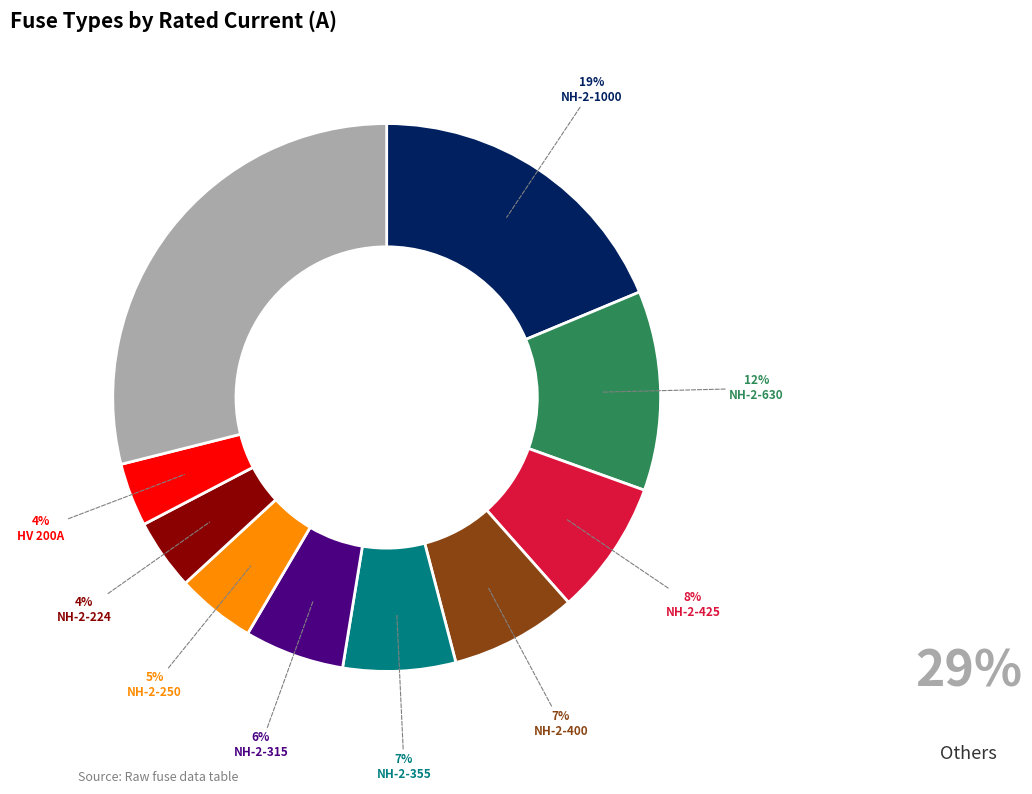

What percentage is the NH-2-400 slice, to the nearest percent?

7%